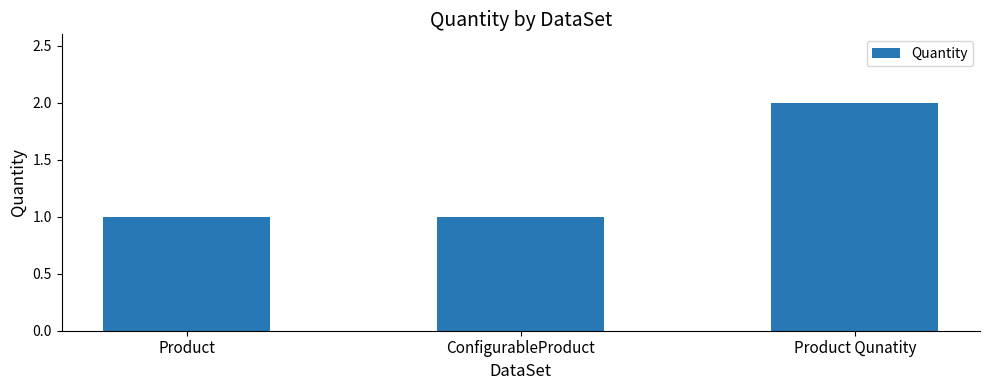

Does the chart contain stacked bars?

No